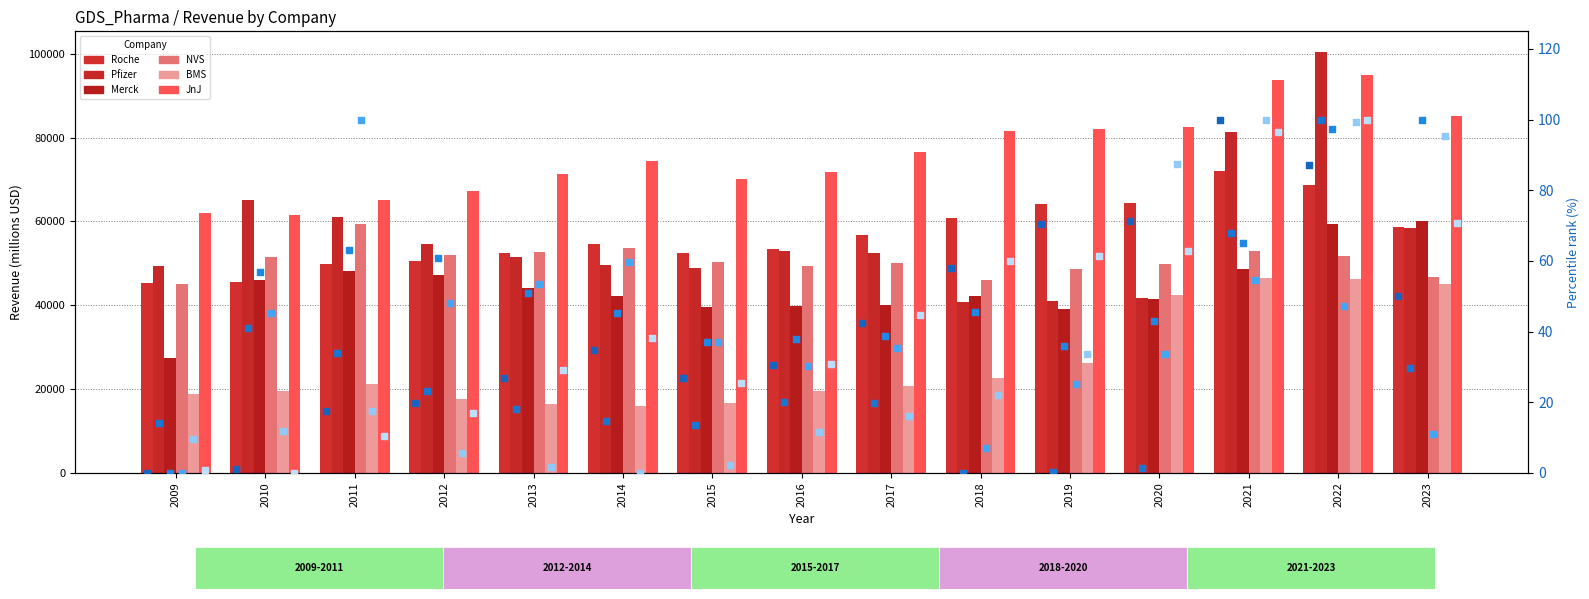

Which series contains the highest Y value?

Pfizer